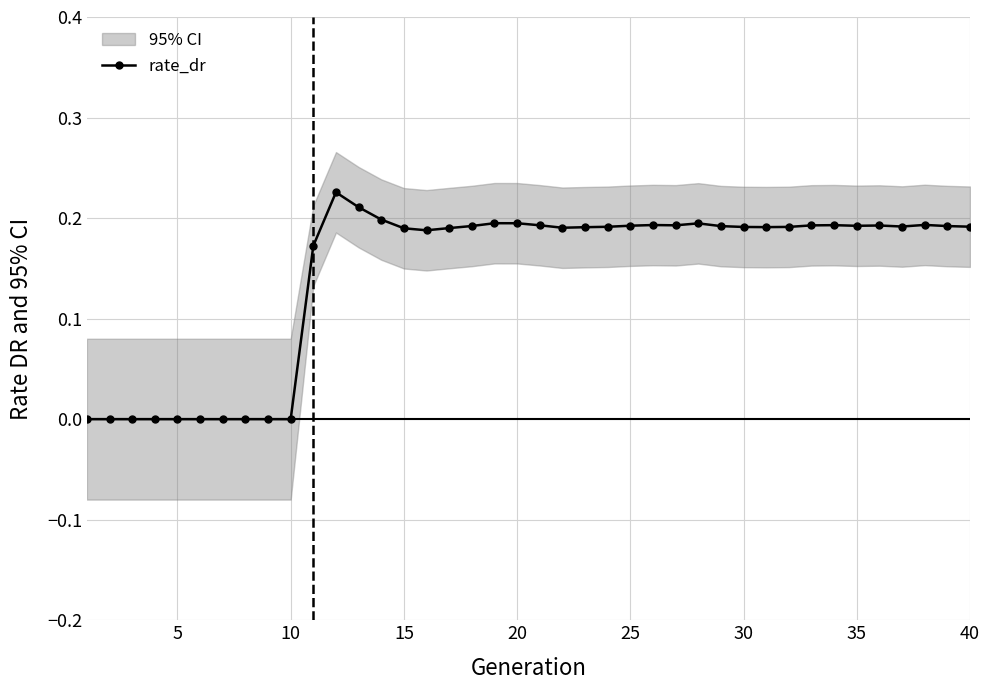

Is this an area chart (filled region under the line)?

No